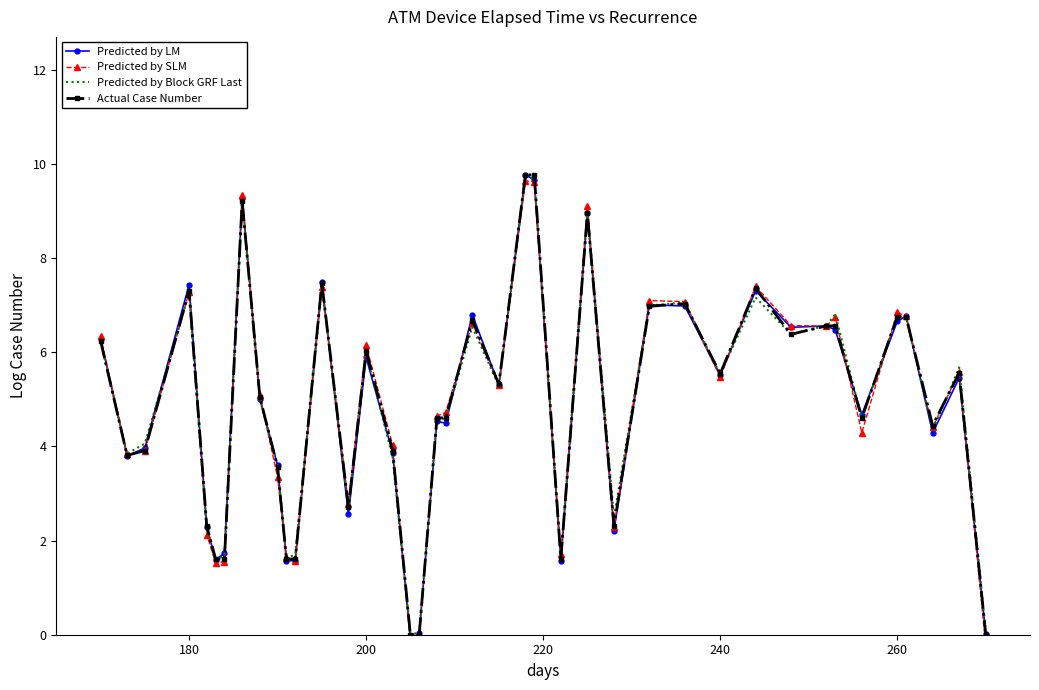

The Actual Case Number series shows 1.6 at 180. True or false?

False